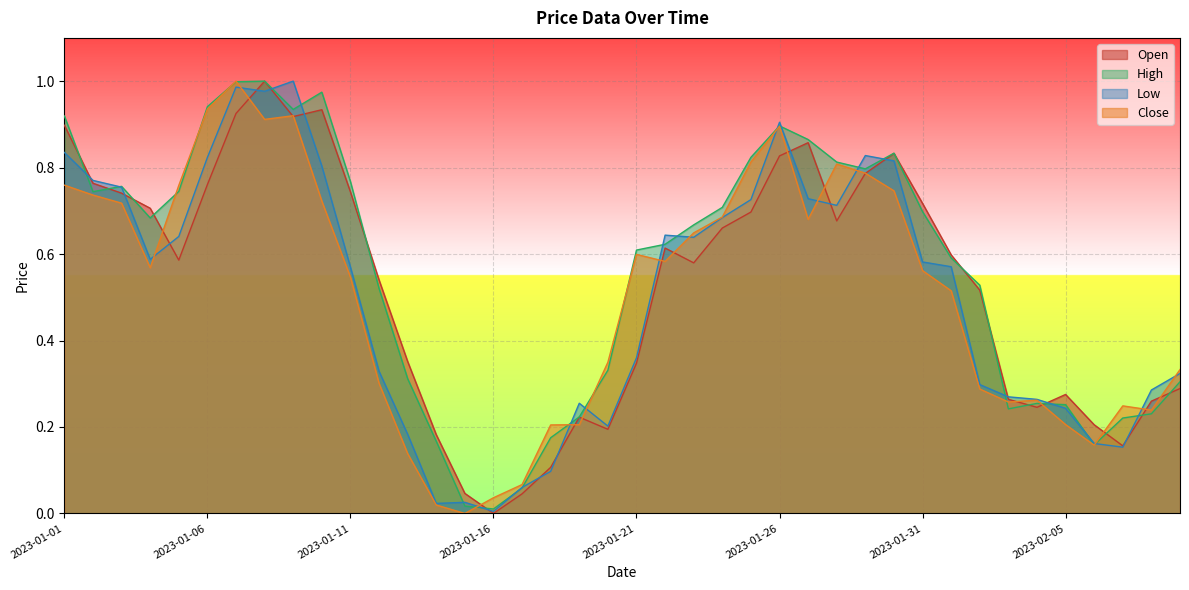

What position from the right is 2023-01-04?

37